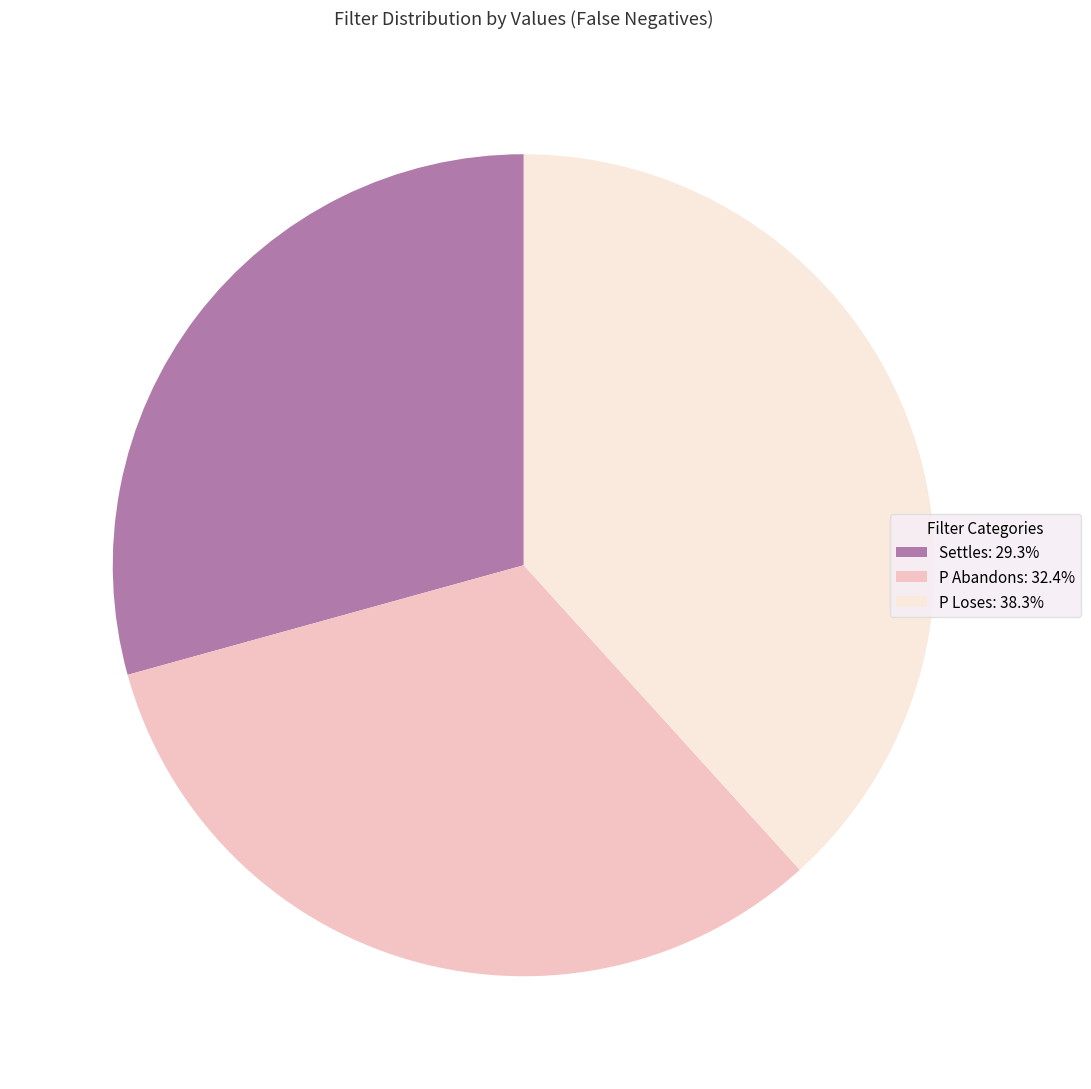

Is the sum of Settles: 29.3% and P Abandons: 32.4% greater than half?

Yes